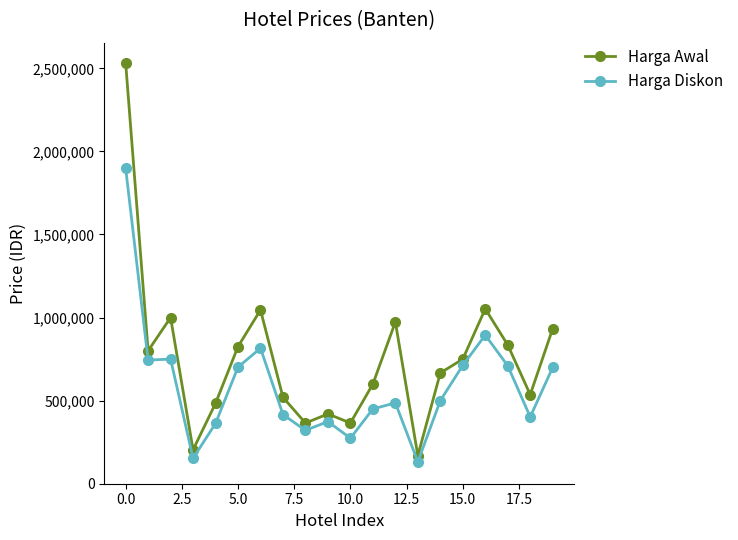

What is the lowest value of the Harga Awal series?

169196